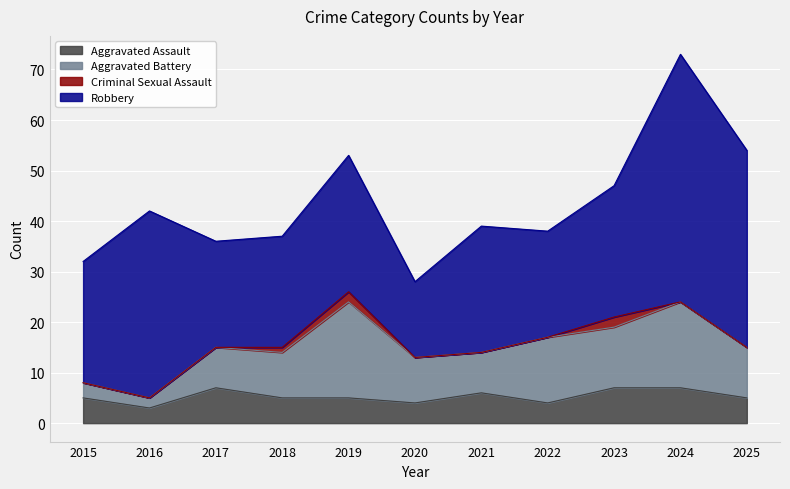

The Criminal Sexual Assault series shows 3 at 2019. True or false?

False